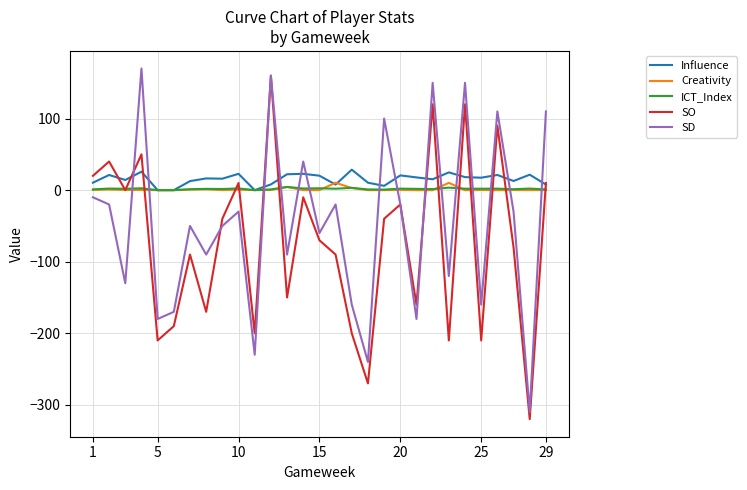

How many interior local peaks does the SD series have?

10